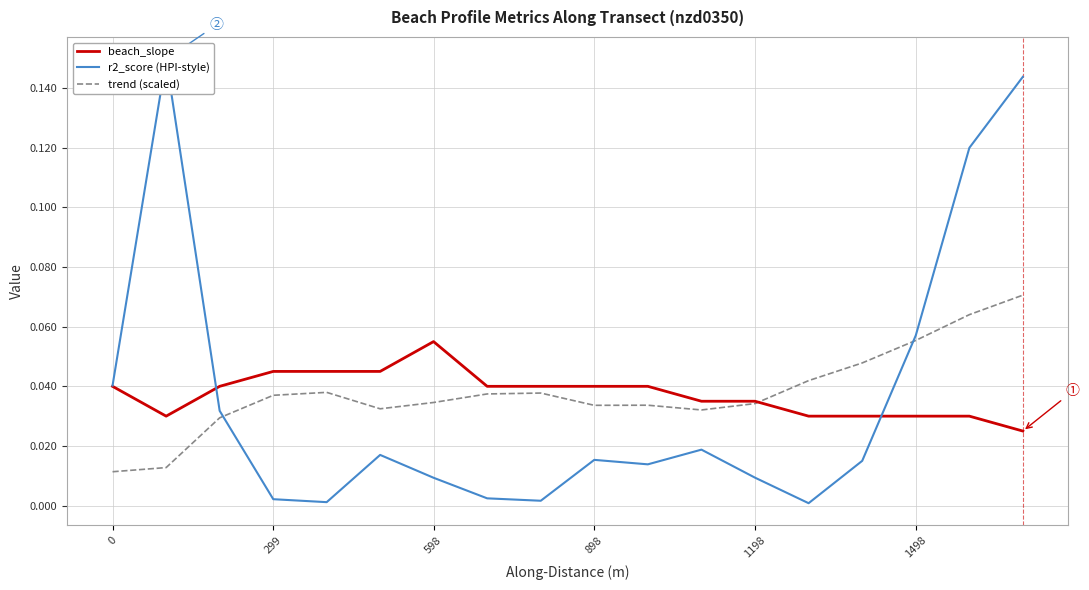

True or false: trend (scaled) has a value of 0.0 at 1498.

False